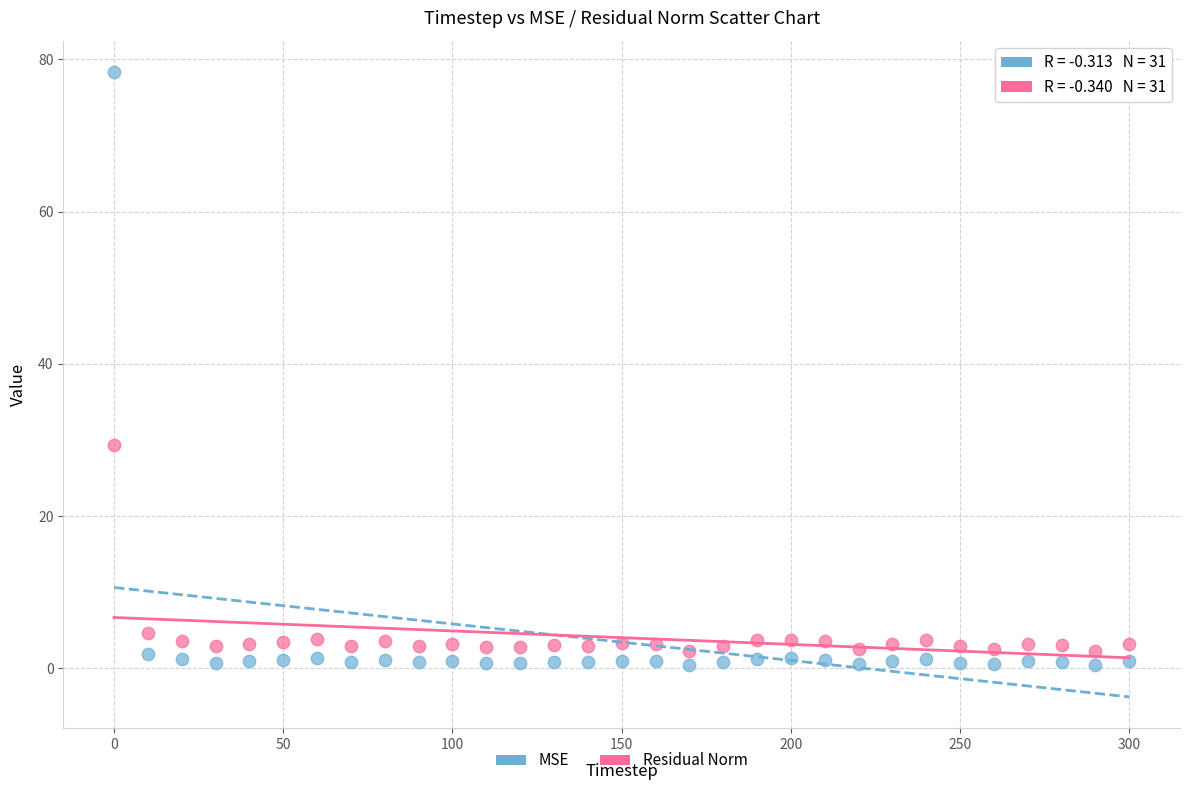

Across all series, what Y value is closest to 39?

29.4